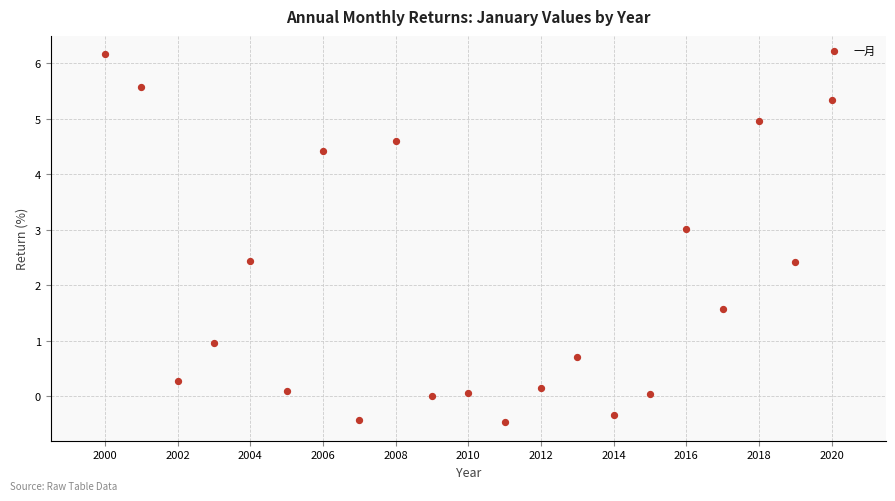

What is the range of Y values (max minus min)?

6.6